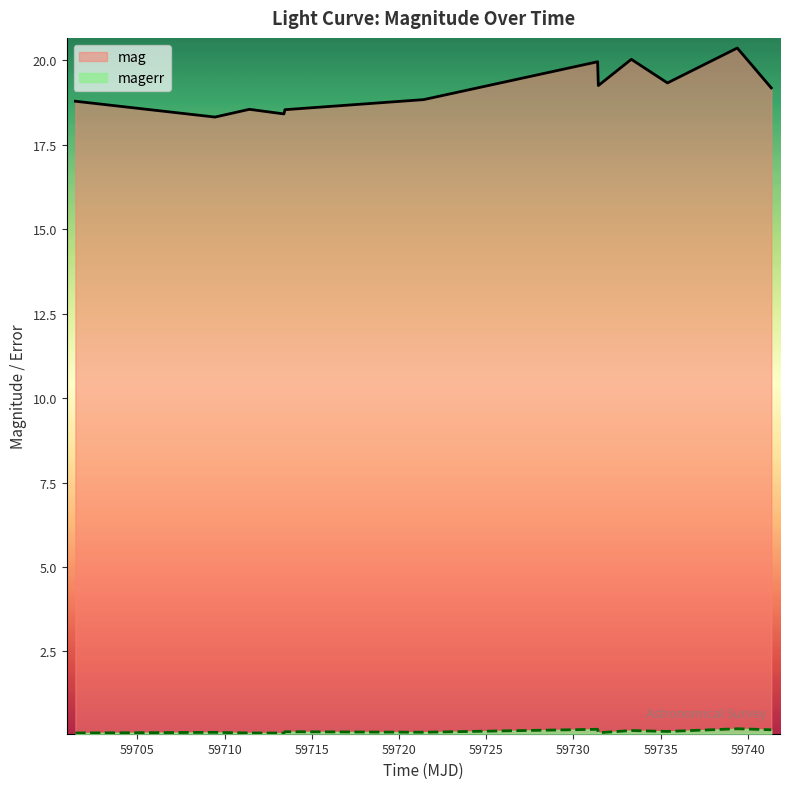

What is the difference between the maximum and minimum values in the mag series?

2.0